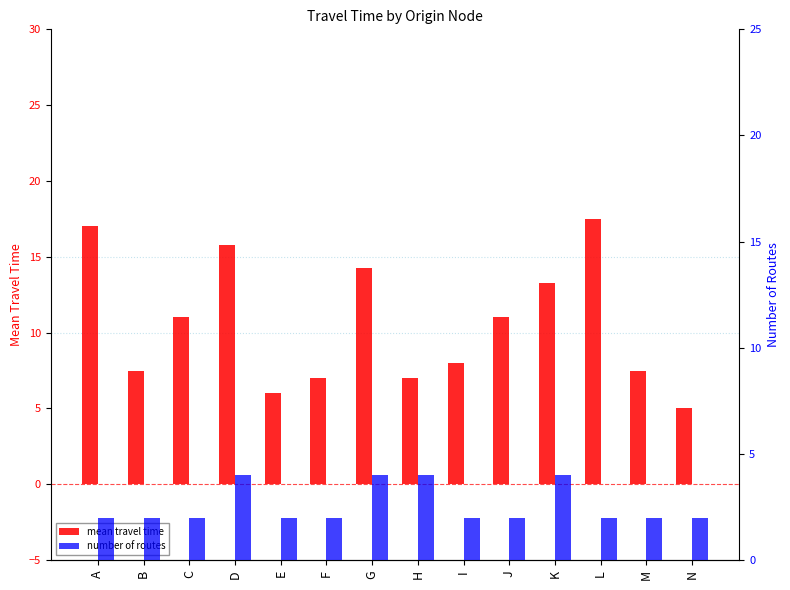

How many values in the mean travel time series are below 11?

7